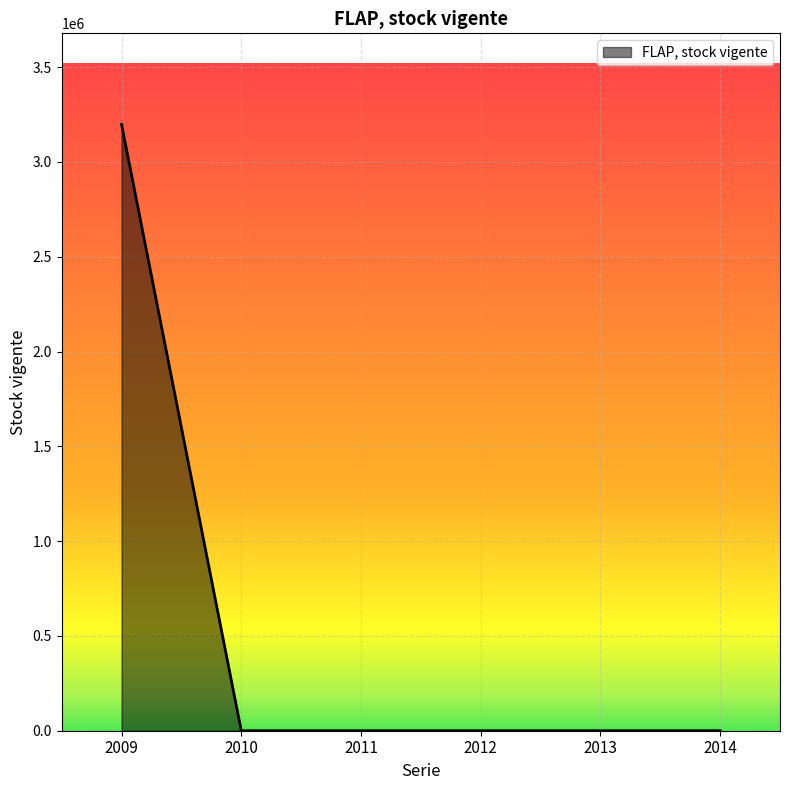

What is the sum of all values?

3198606